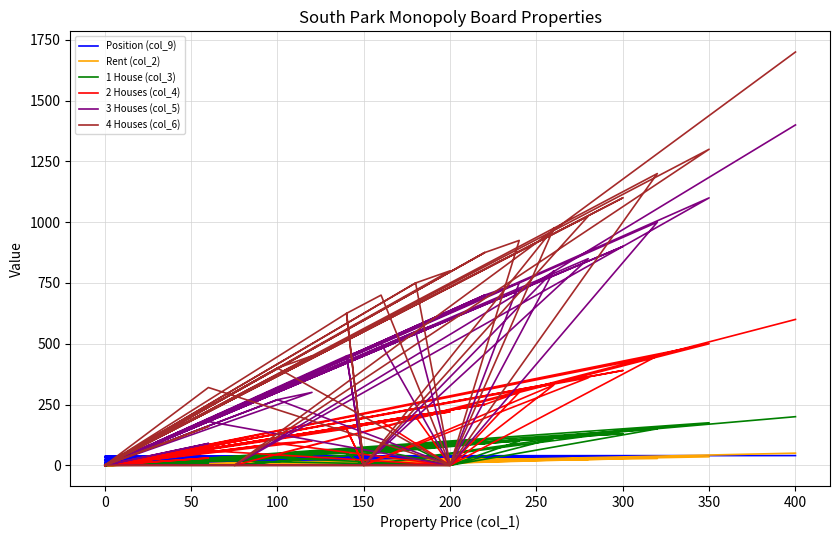

True or false: Position (col_9) has more than 0 interior local peaks.

False